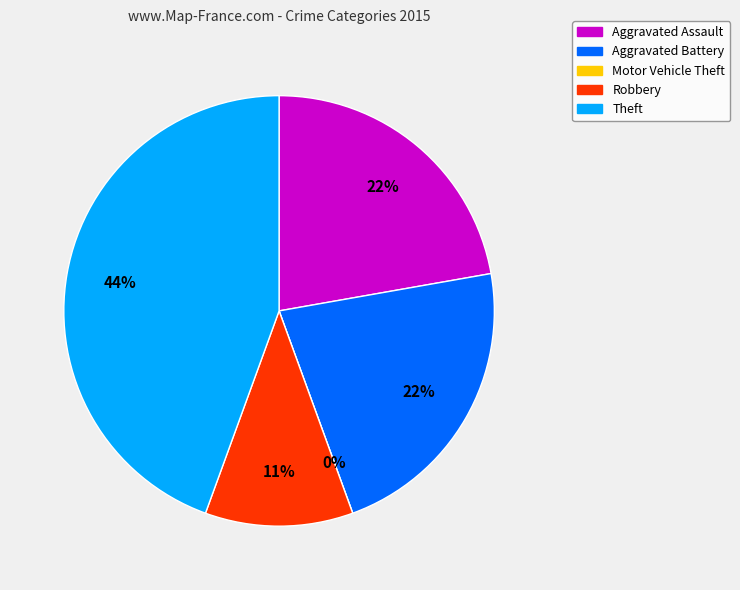

To the nearest percent, what portion does Robbery represent?

11%